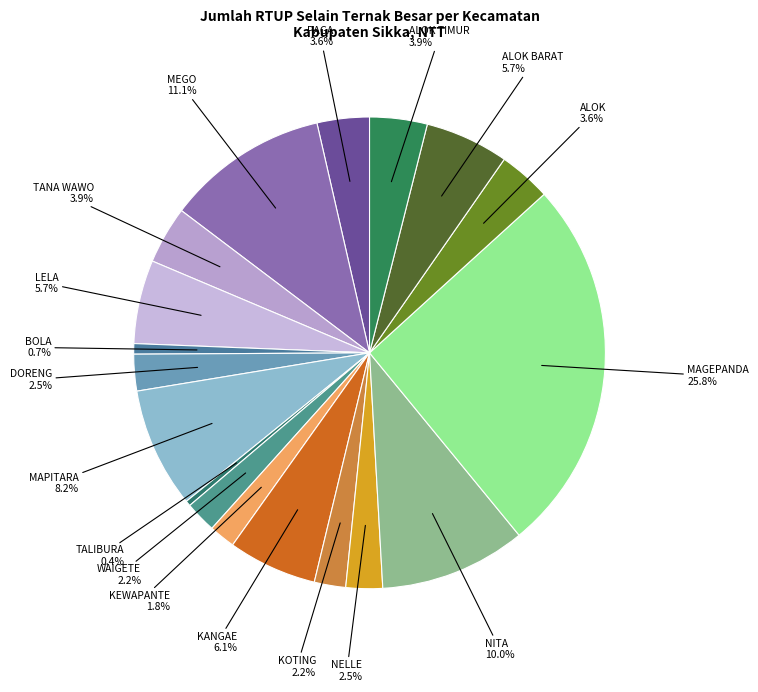

True or false: ALOK accounts for 14% of the total.

False